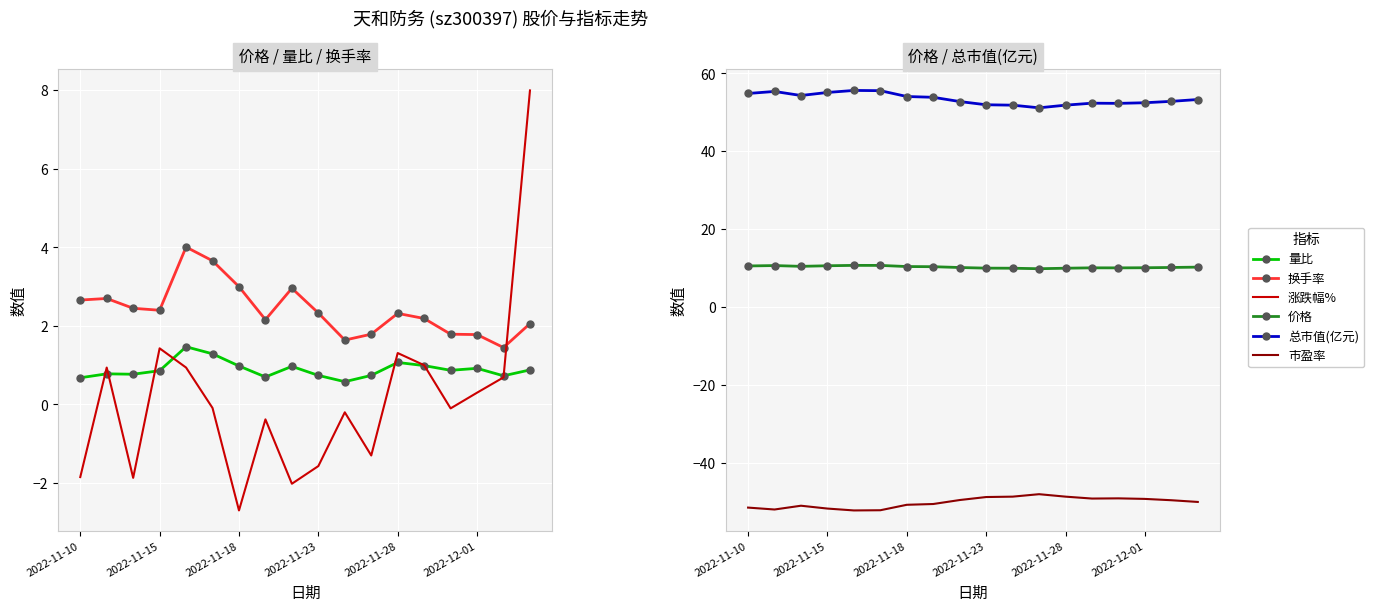

Where does the 换手率 series first go above 2?

2022-11-10